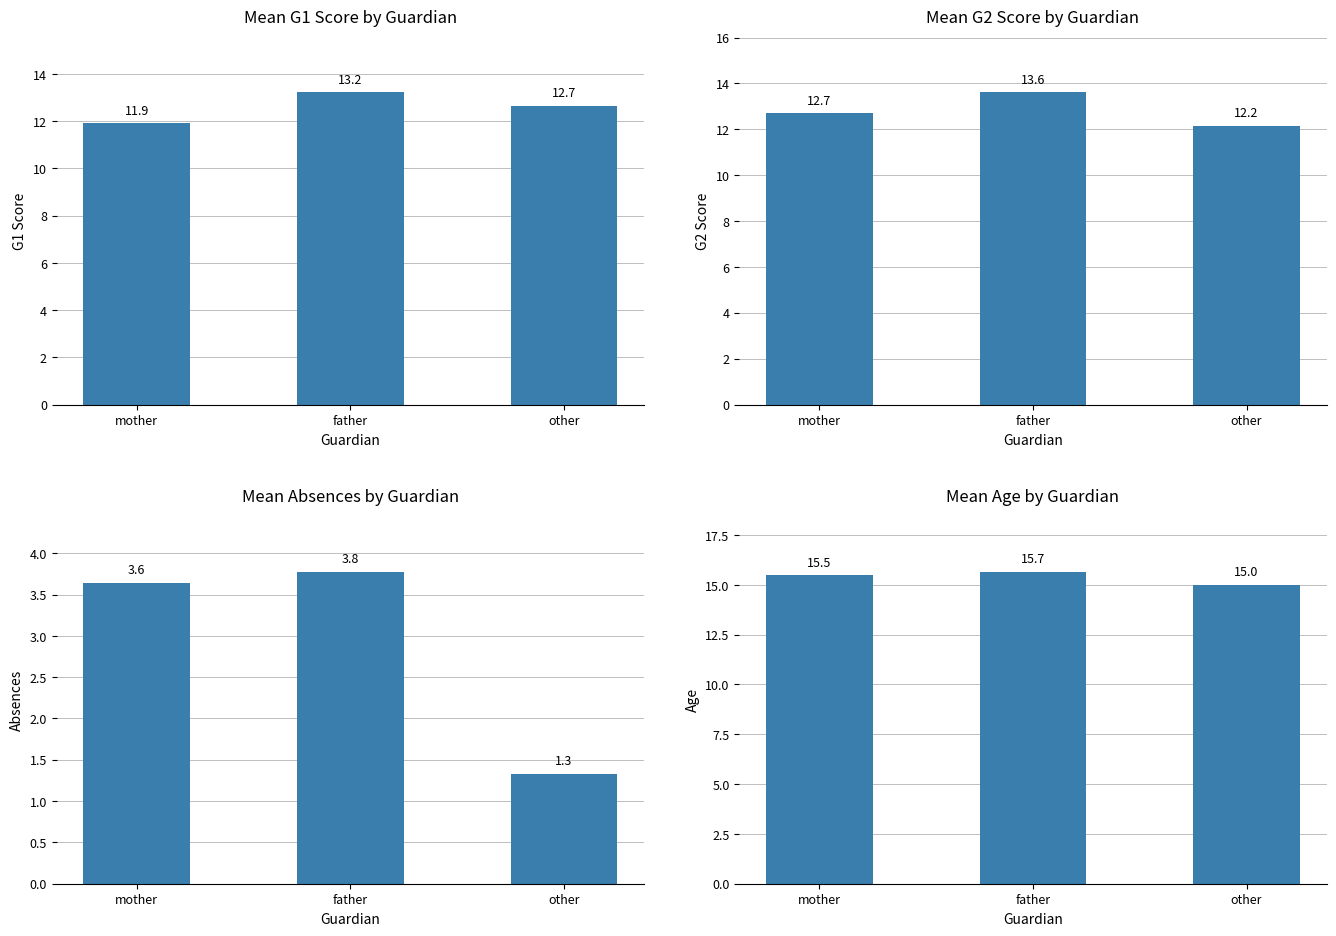

At mother, list the series in order from largest to smallest.

age, G2, G1, absences